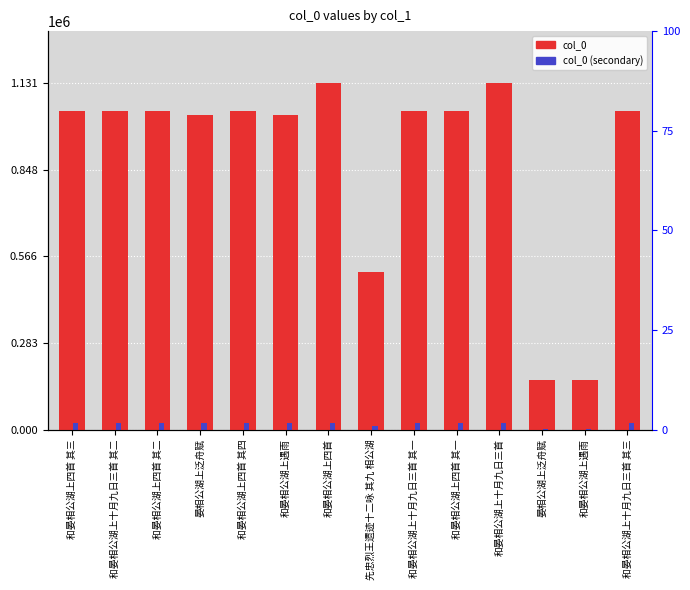

True or false: col_0 has a value of 1026751.0 at 和晏相公湖上遇雨.

True